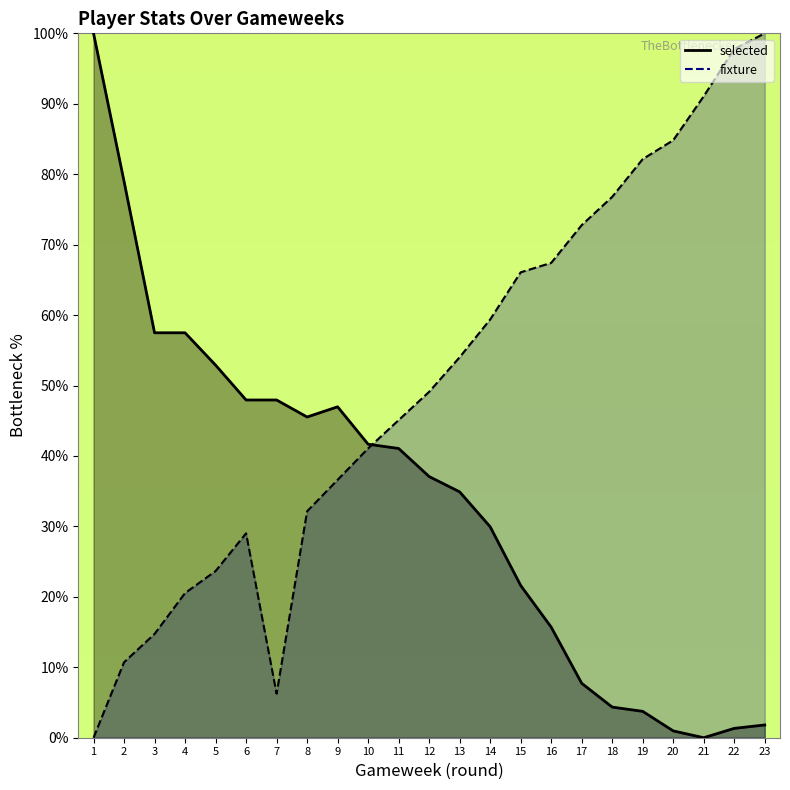

Rank the series at 8 from highest to lowest value.

selected, fixture